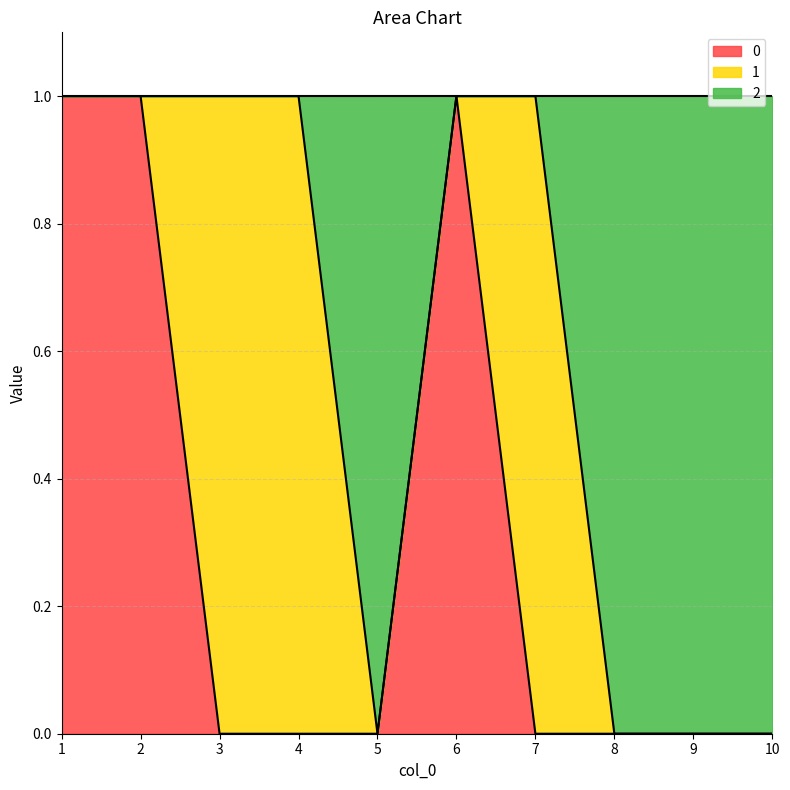

At which category does the chart reach its minimum across all series?

3